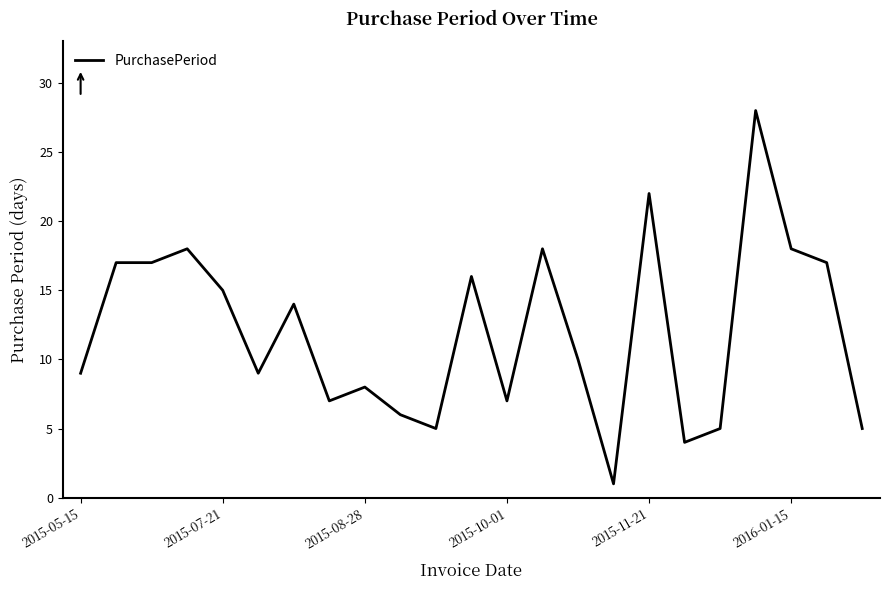

What is the greatest value displayed?

28